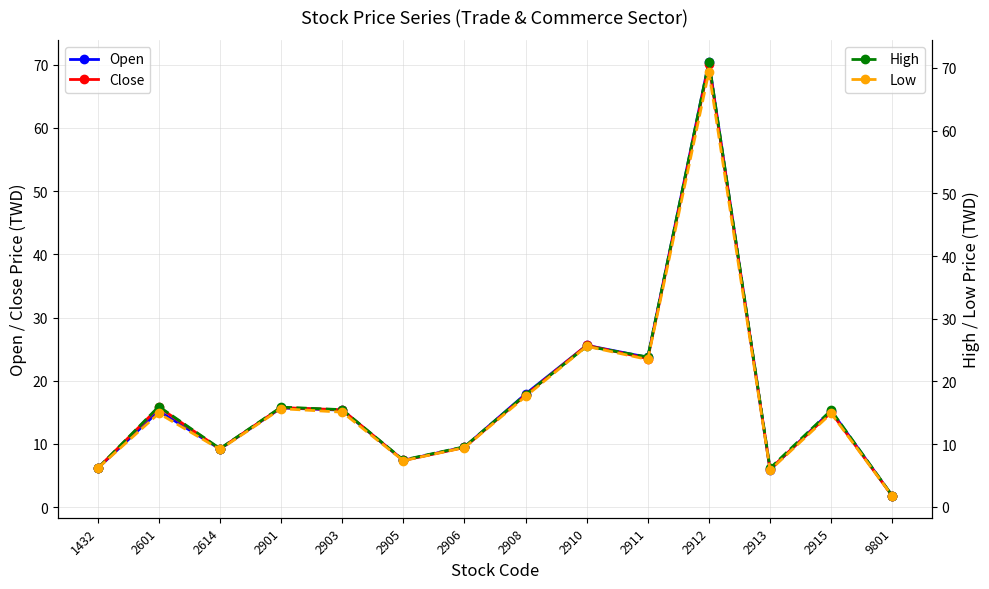

True or false: High and Open cross at least once.

False